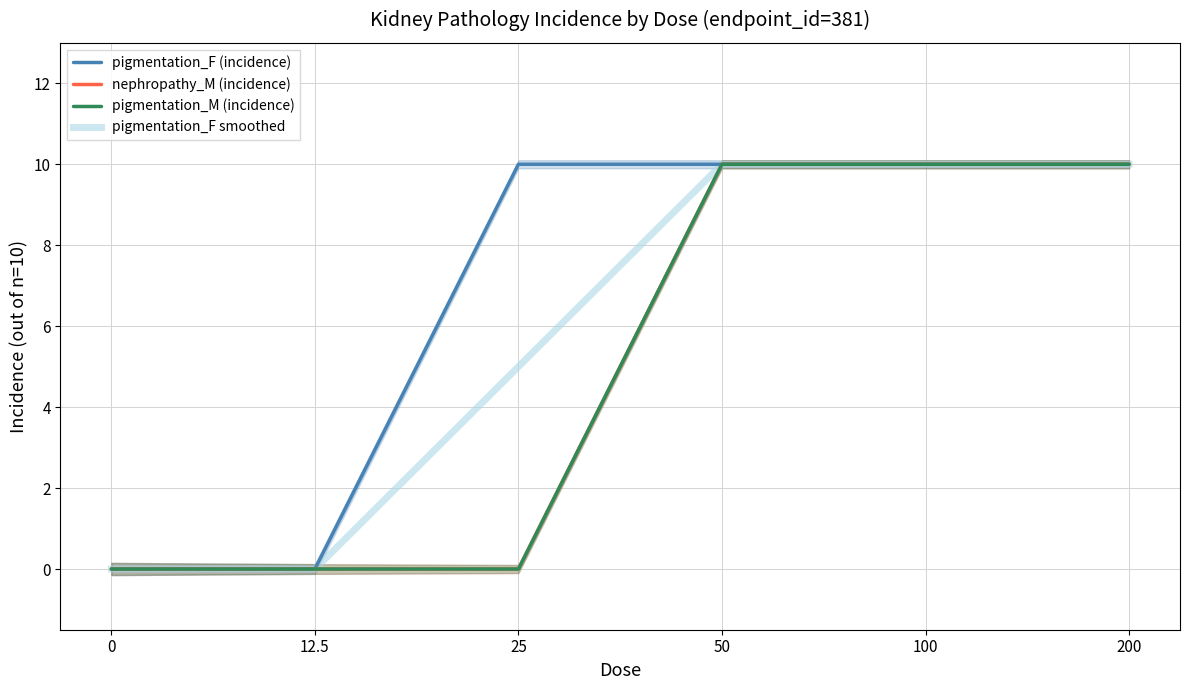

What is the difference between the pigmentation_M (incidence) values at 0 and 50?

10